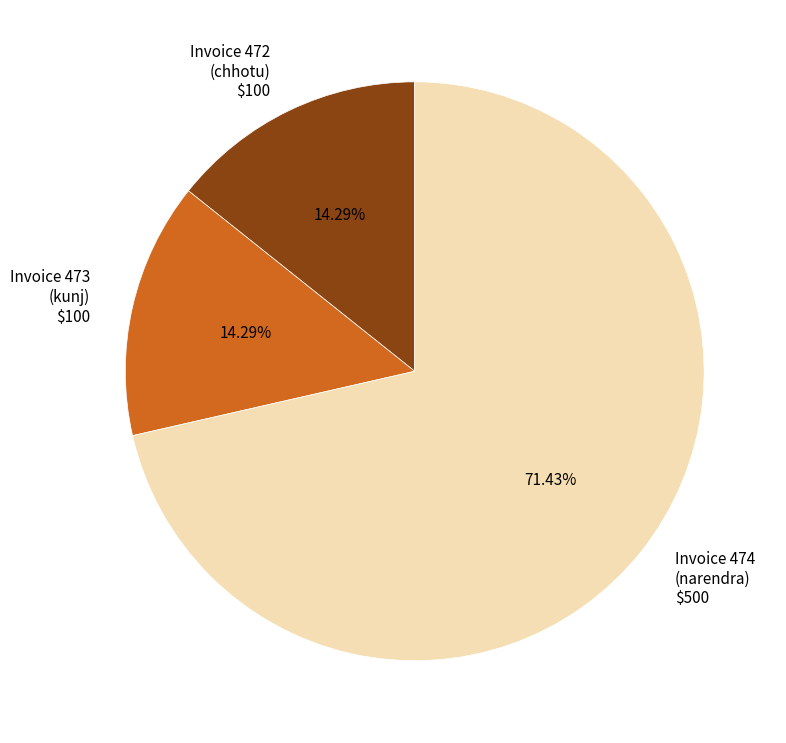

Is there any slice that represents more than half of the pie?

Yes